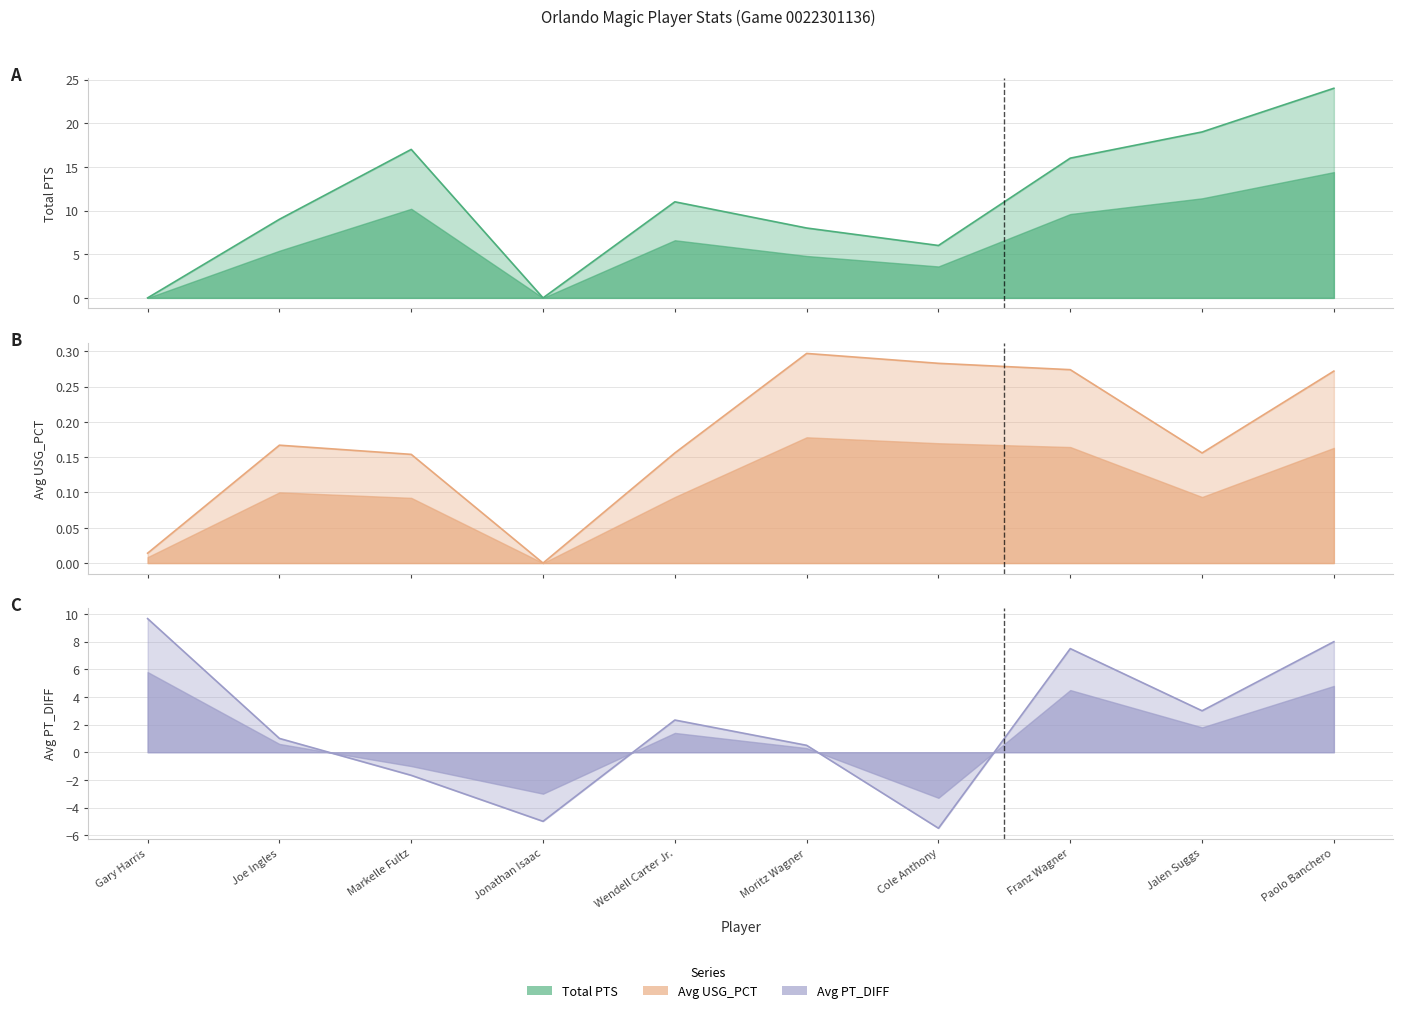

What is the label of the 2nd point from the right?

Jalen Suggs